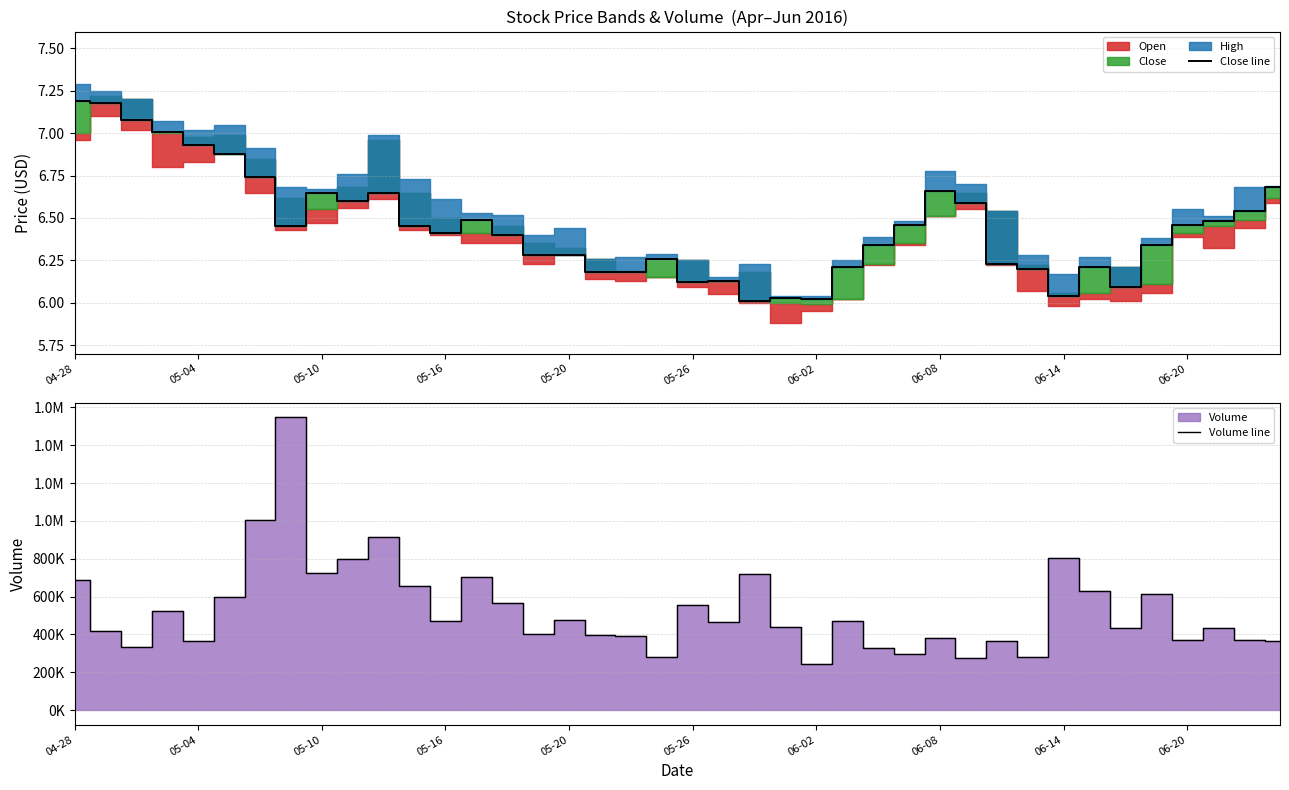

What is the average value of the Close line series?

6.5